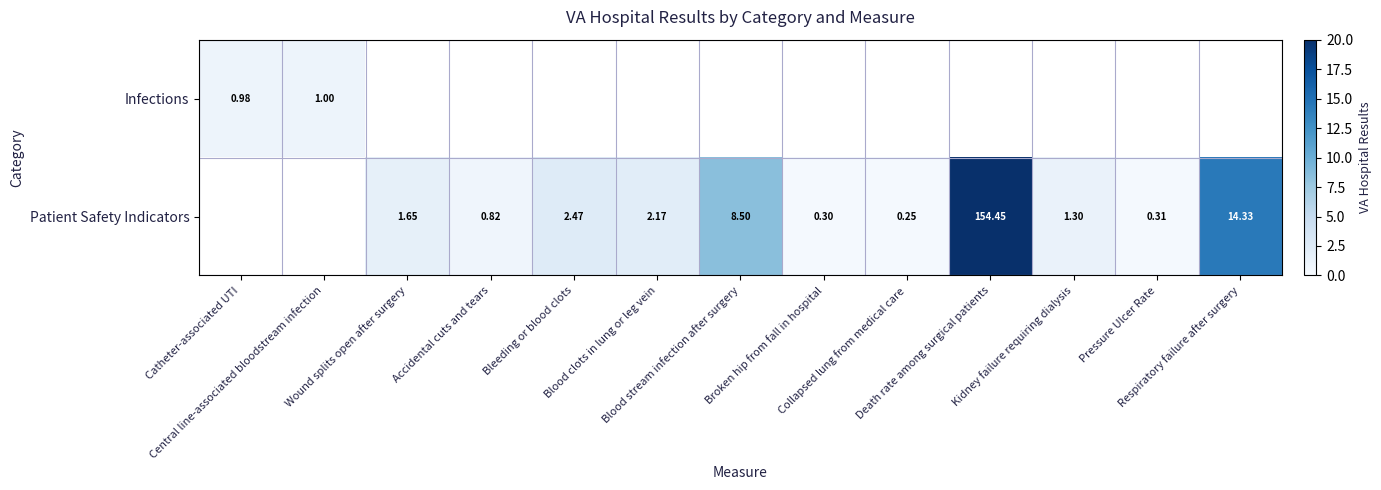

Which category has the lowest value in the Patient Safety Indicators series?

Catheter-associated UTI